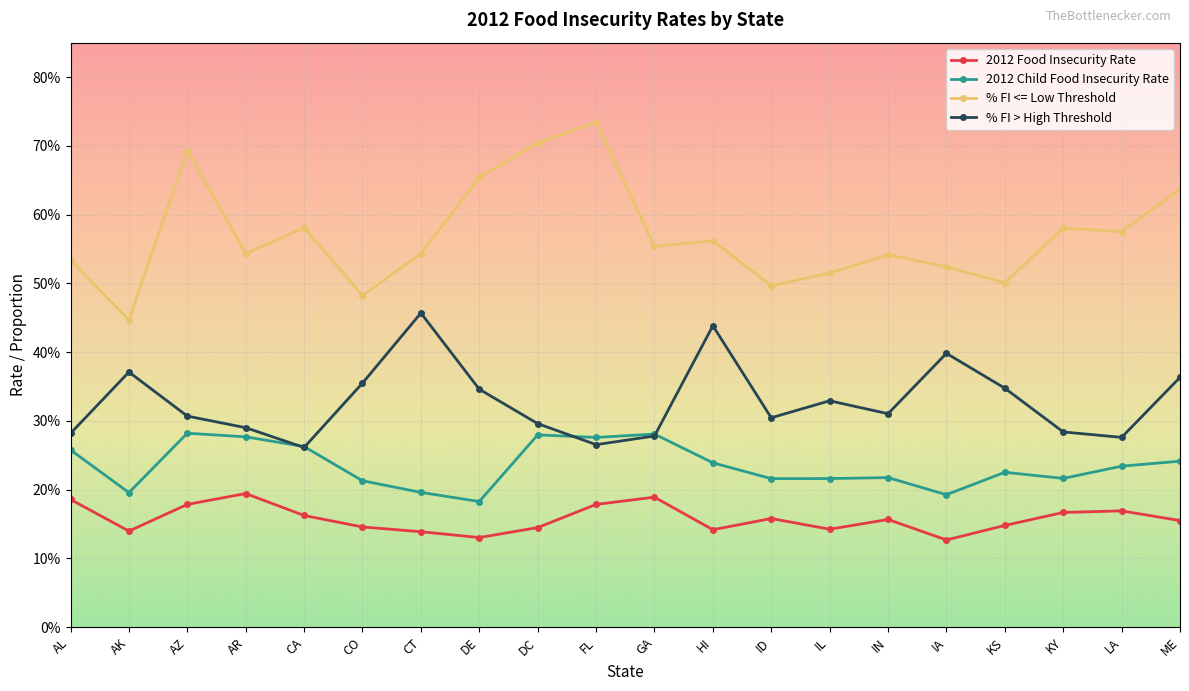

What are all the series names shown in the legend?

2012 Food Insecurity Rate, 2012 Child Food Insecurity Rate, % FI <= Low Threshold, % FI > High Threshold